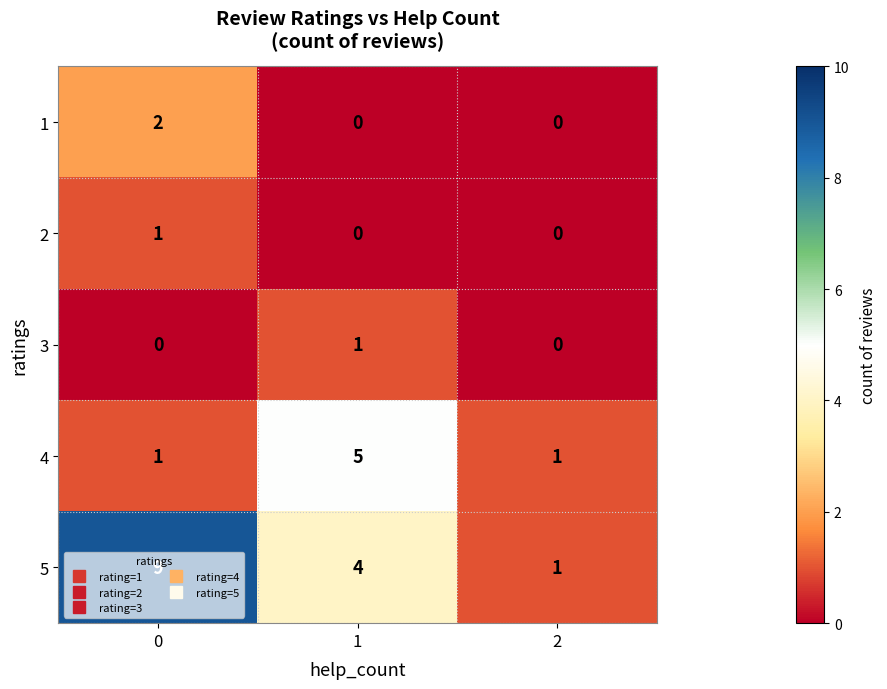

How many values in the 2 series exceed 0?

1